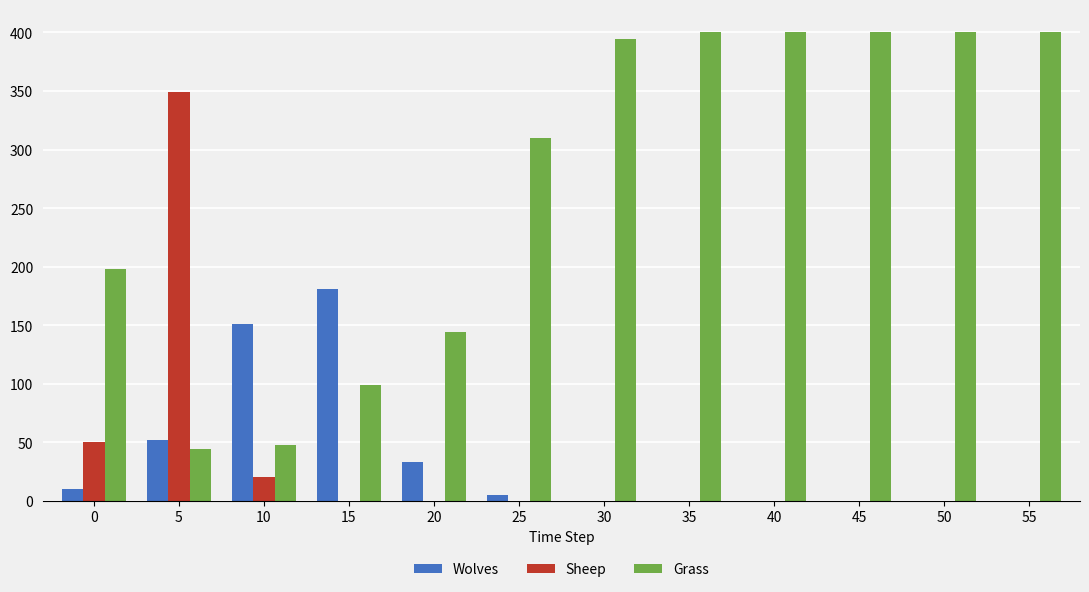

Reading right to left, extract all data points from this chart.

Wolves: 0	0	0	0	0	0	5	33	181	151	52	10
Sheep: 0	0	0	0	0	0	0	0	0	20	349	50
Grass: 400	400	400	400	400	394	310	144	99	48	44	198